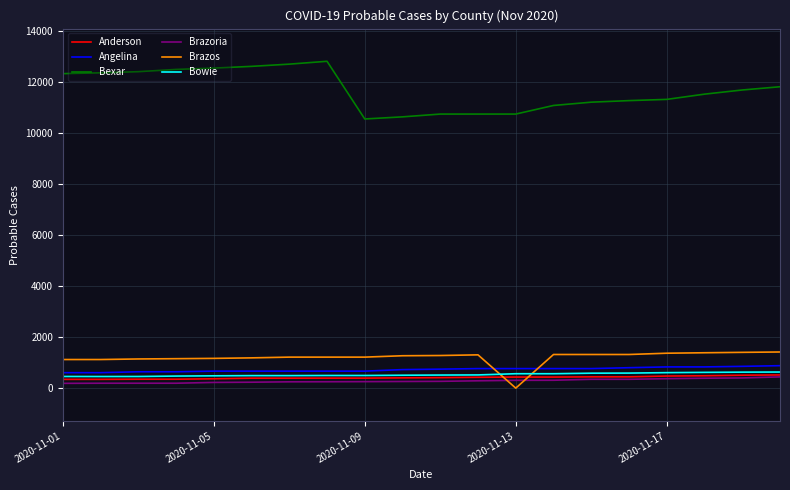

True or false: Brazos and Bexar intersect in this chart.

False